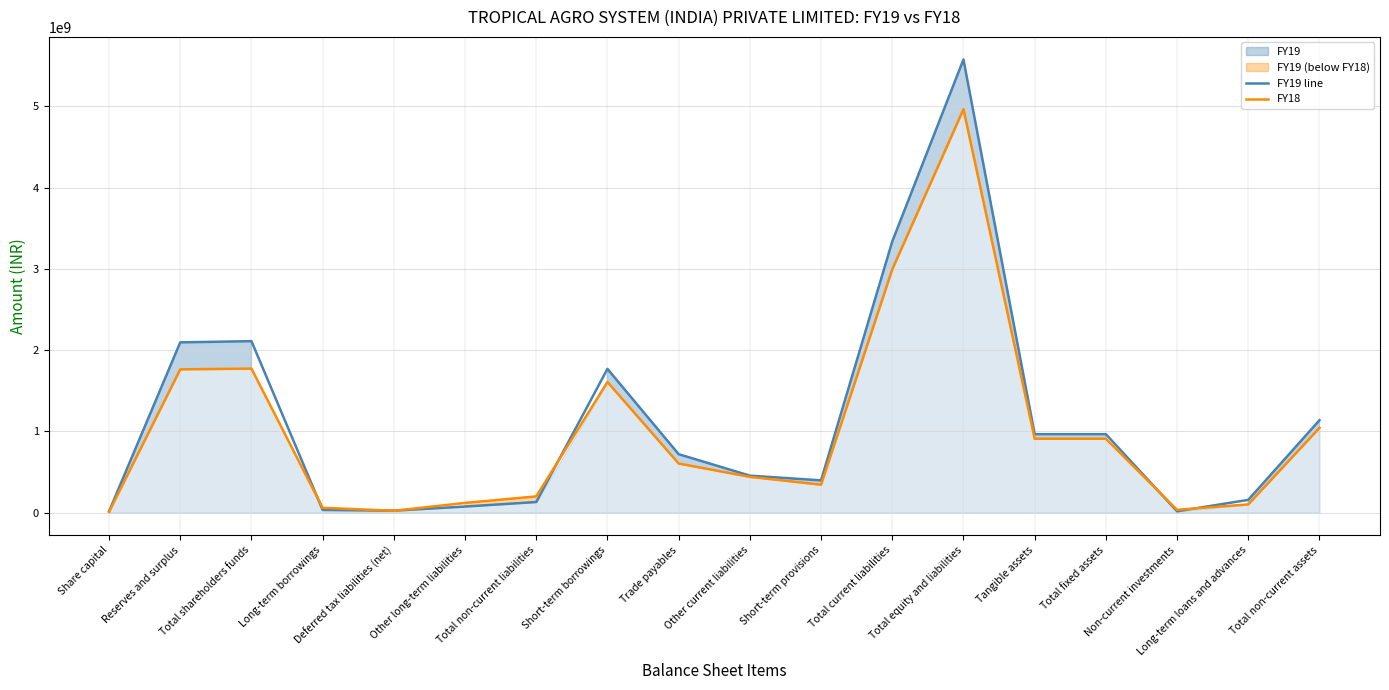

What is the minimum value shown in the chart?

9128000